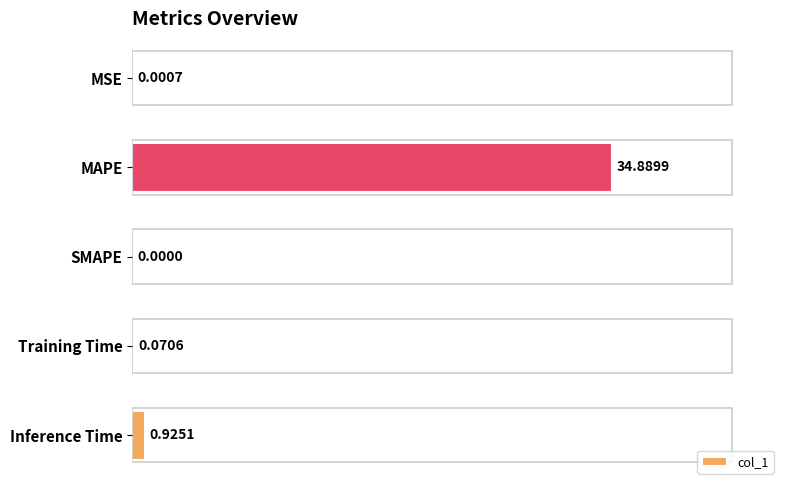

Which has a higher value, Training Time or MAPE?

MAPE